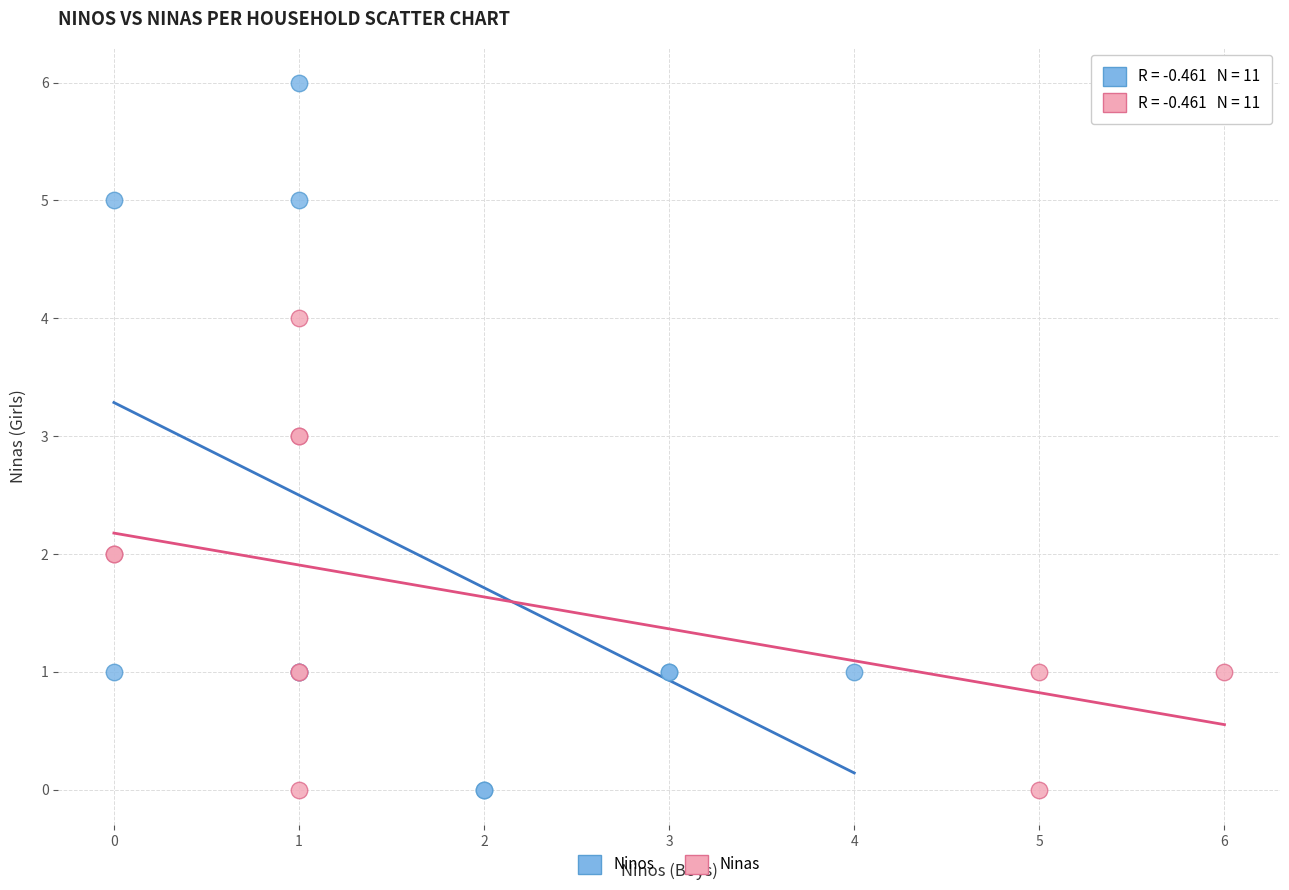

Which series reaches the maximum Y coordinate?

Ninos